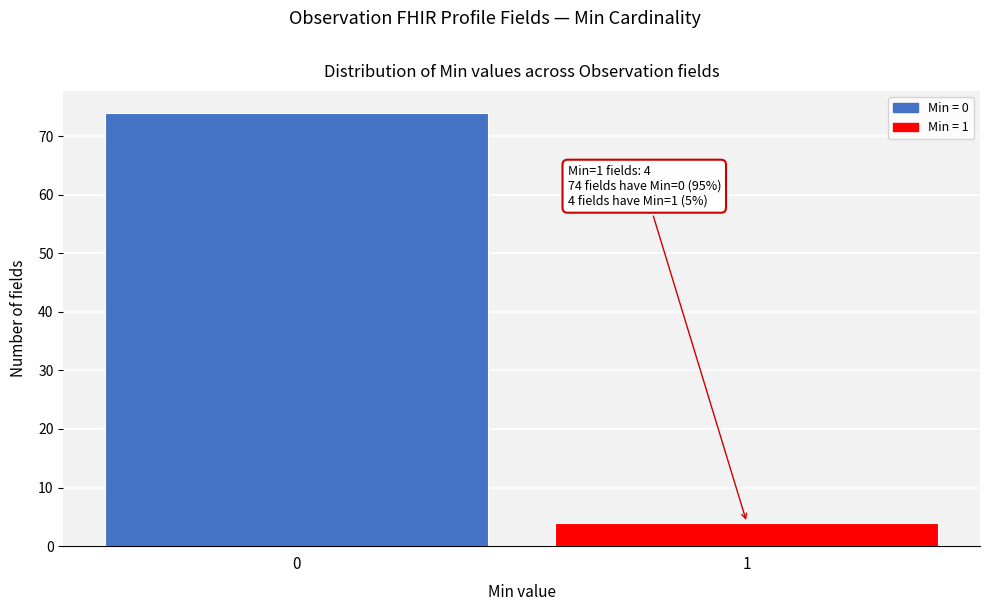

Reading right to left, extract all data points from this chart.

1=4	0=74